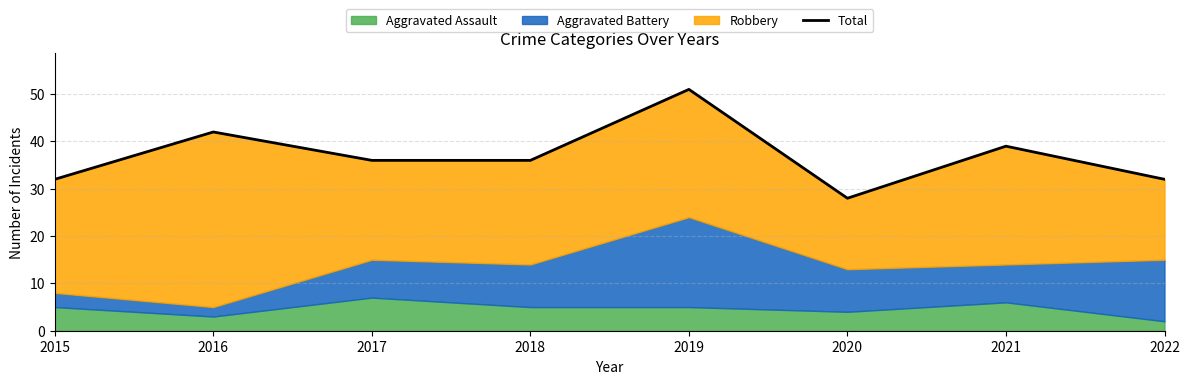

What is the sum of the values at 2019 and 2020?

79